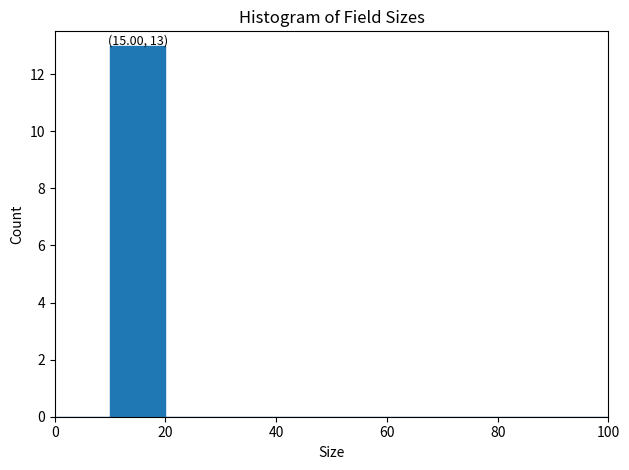

Over which range of the x-axis is the bar tallest?

10 to 20